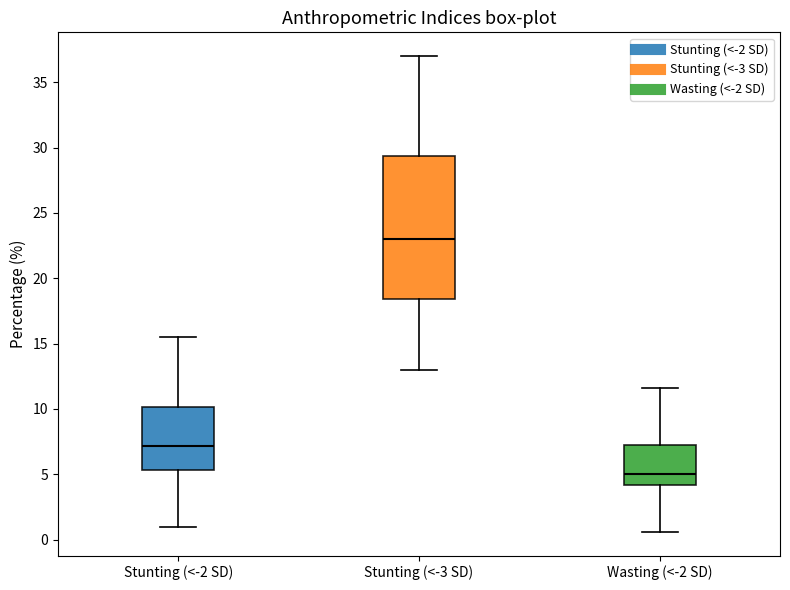

Which box's median line is the lowest?

Wasting (<-2 SD)